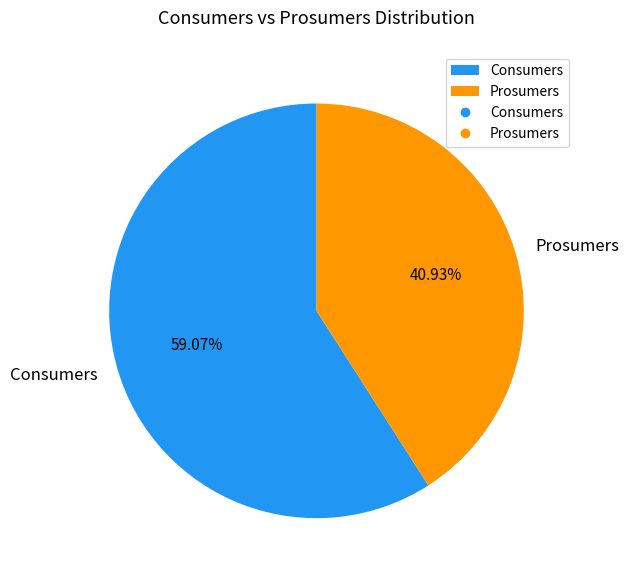

Rank the categories by value from highest to lowest.

Consumers, Prosumers